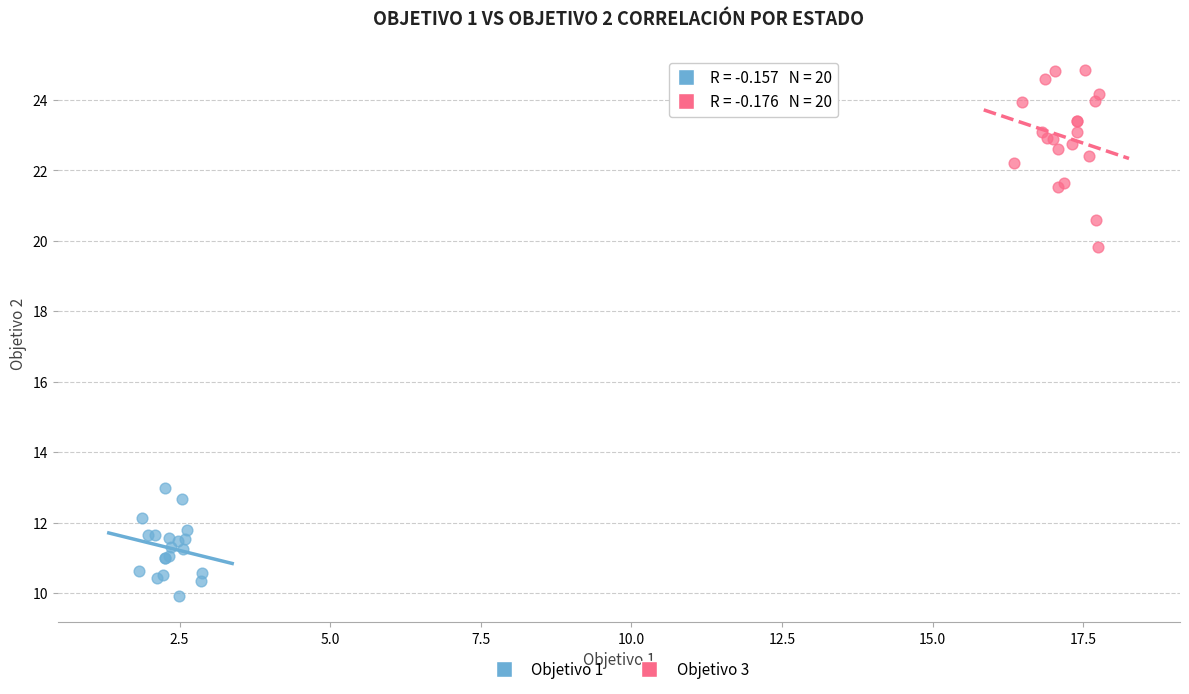

Which series contains the highest Y value?

Objetivo 3